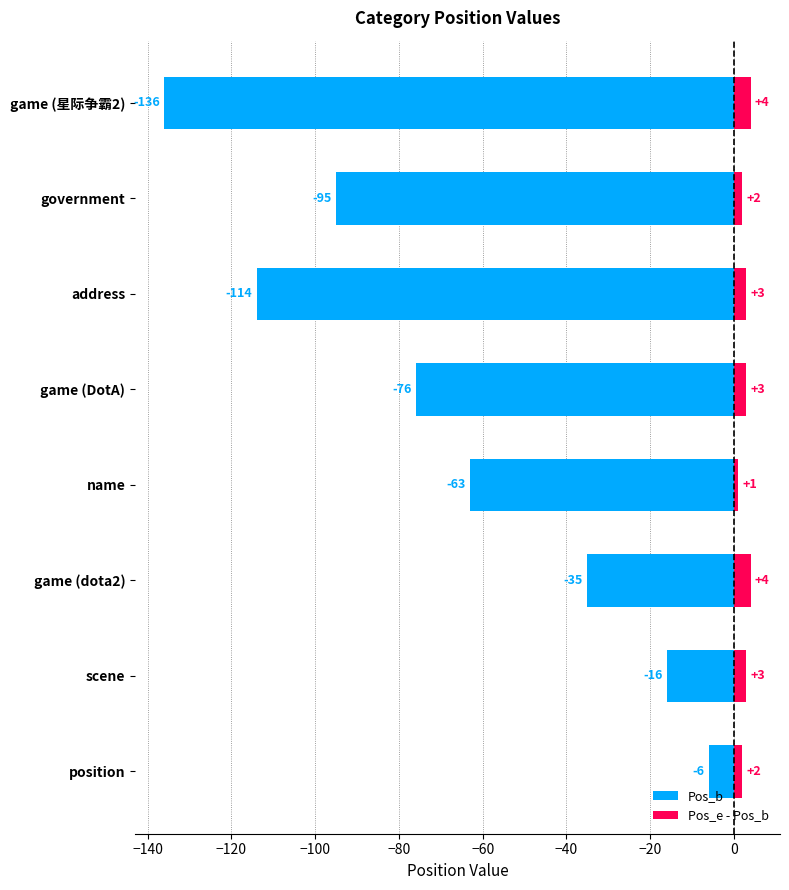

List the series in order of their overall mean, lowest first.

Pos_b, Pos_e - Pos_b